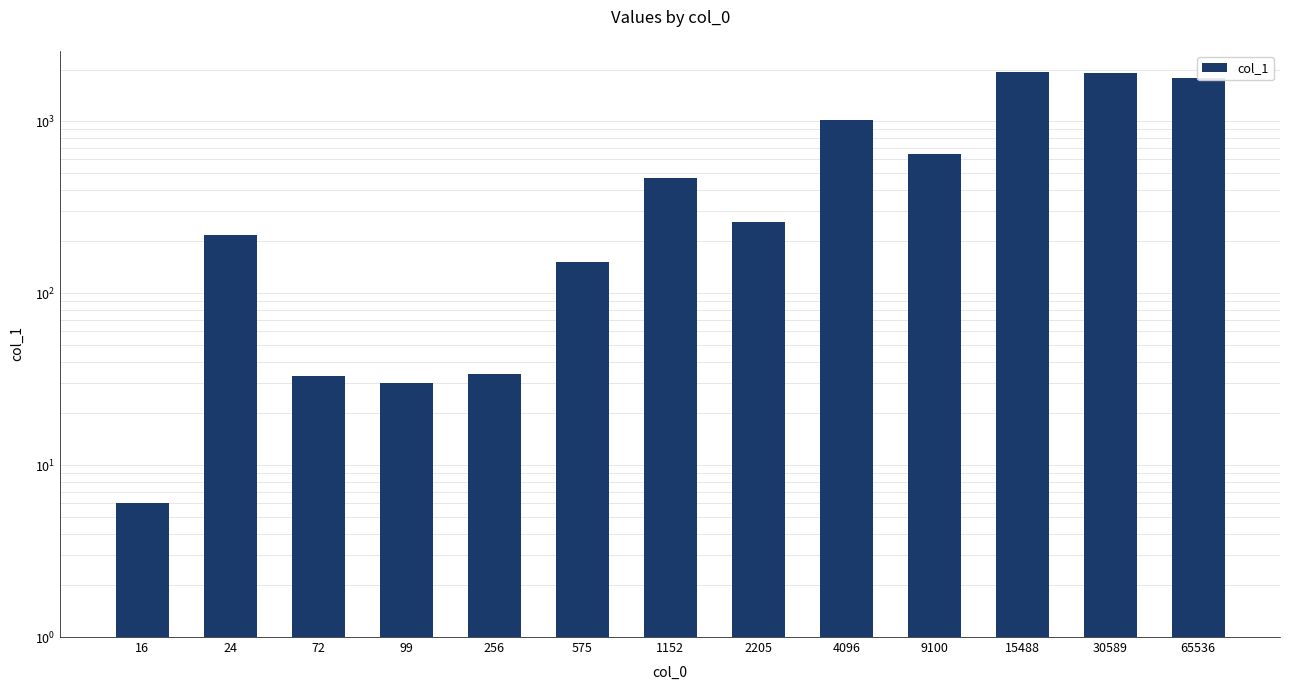

Which category has the lowest value across all series?

16